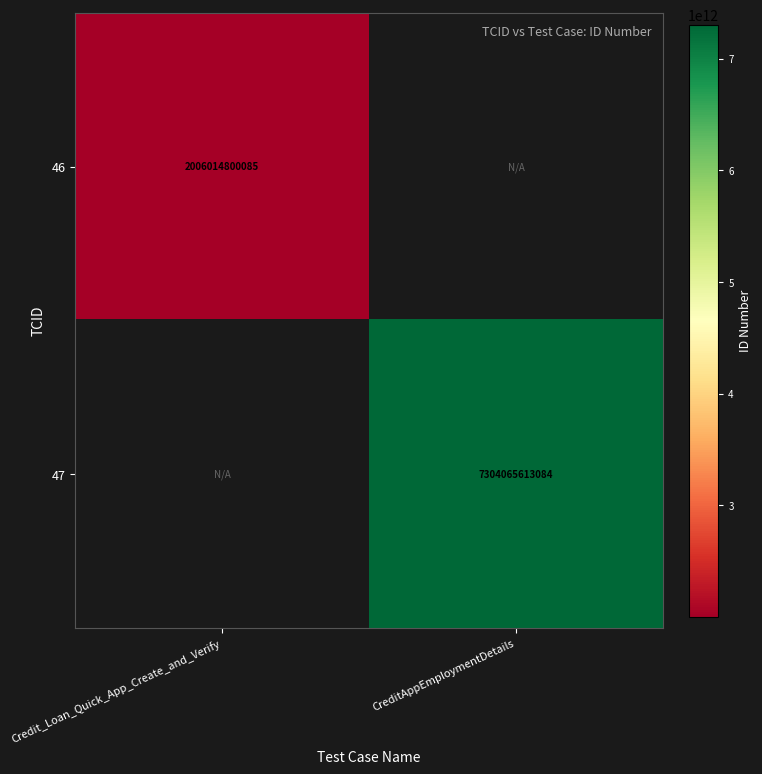

True or false: 46 has a value of 2821607674423 at Credit_Loan_Quick_App_Create_and_Verify.

False